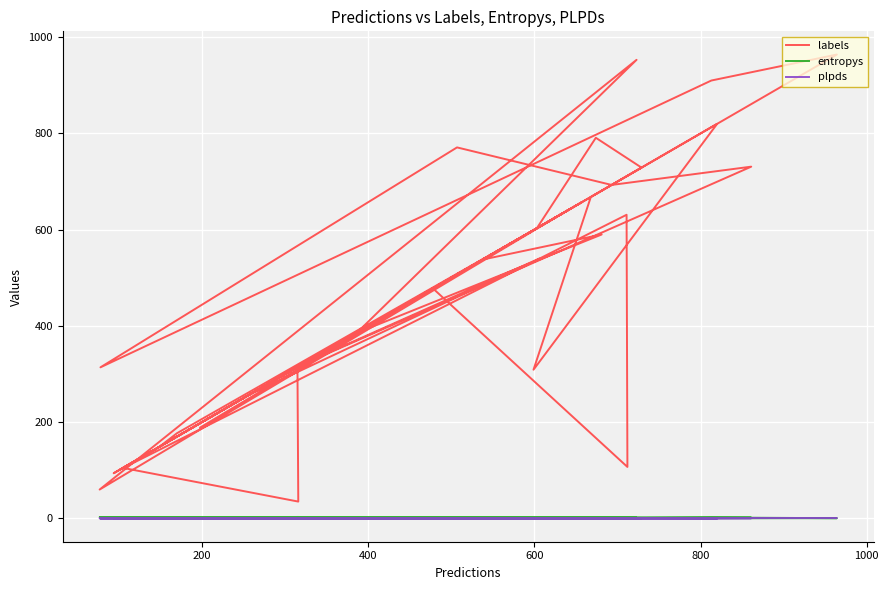

In entropys, how many points are higher than both neighbors (excluding endpoints)?

13